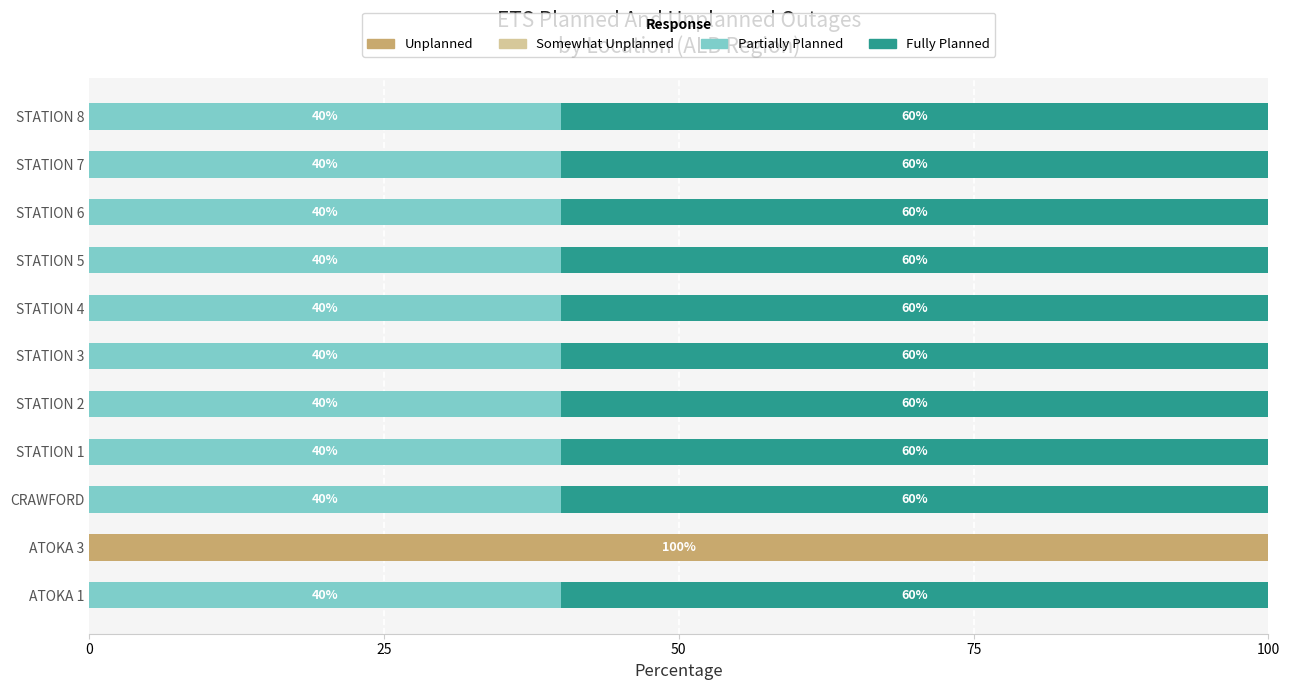

The value of Unplanned at ATOKA 1 is 65. True or false?

False